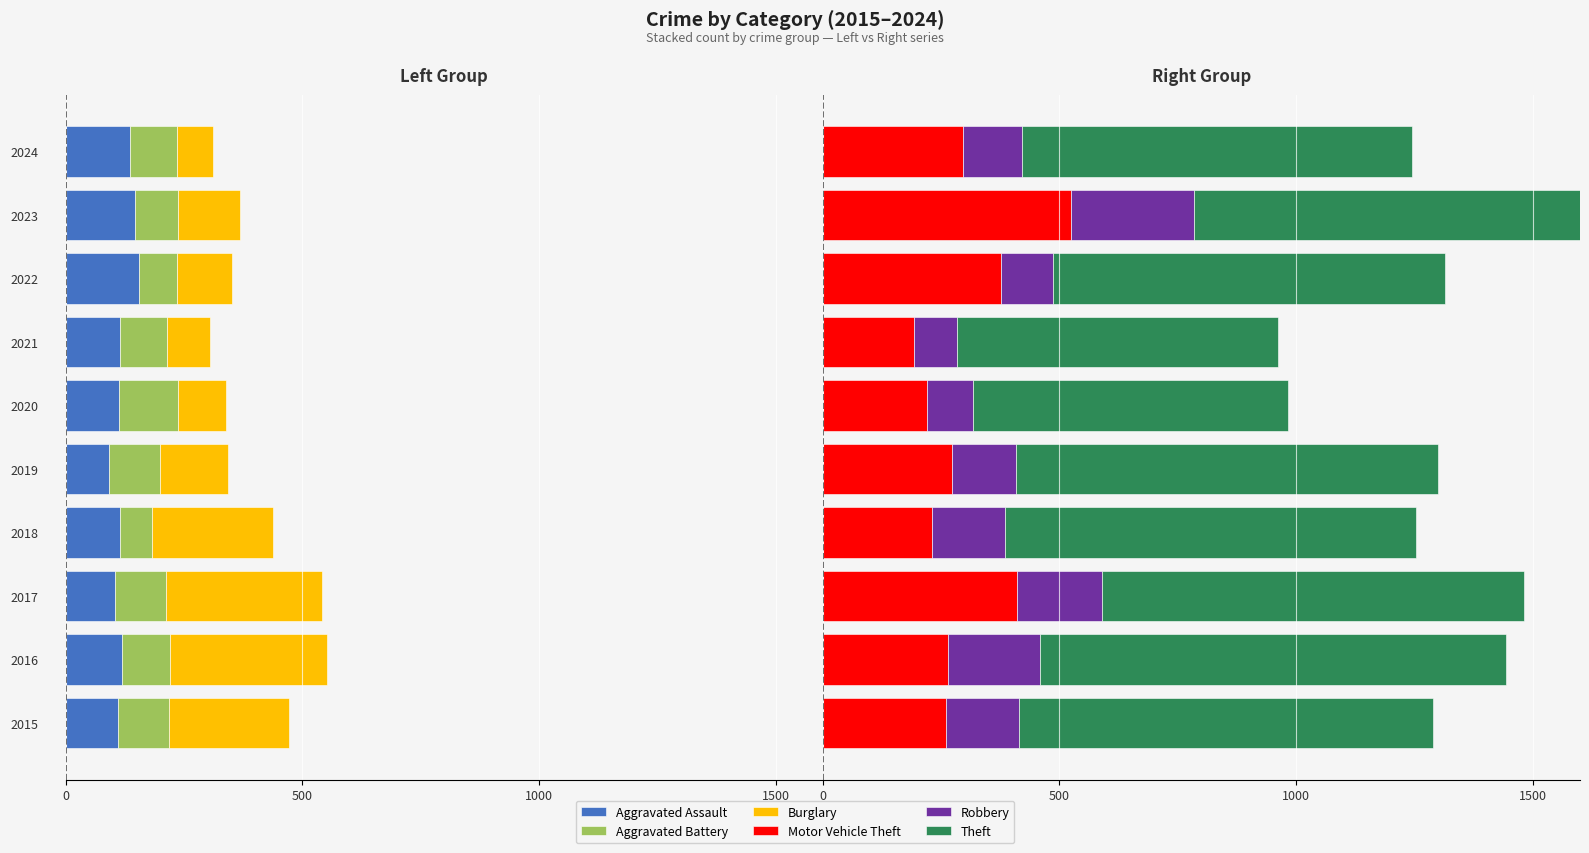

Is it true that Motor Vehicle Theft equals 273 at 2019?

True